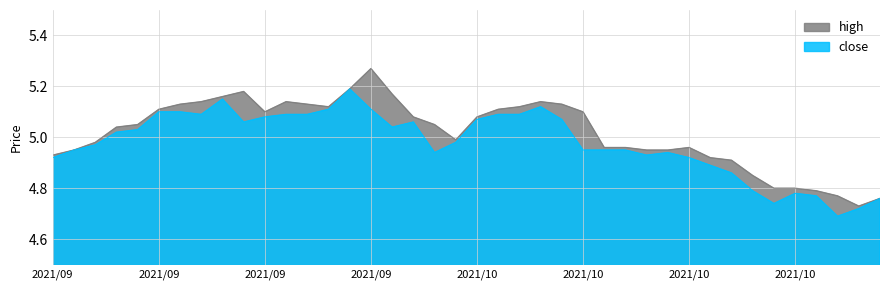

How many lines are shown in the chart?

2